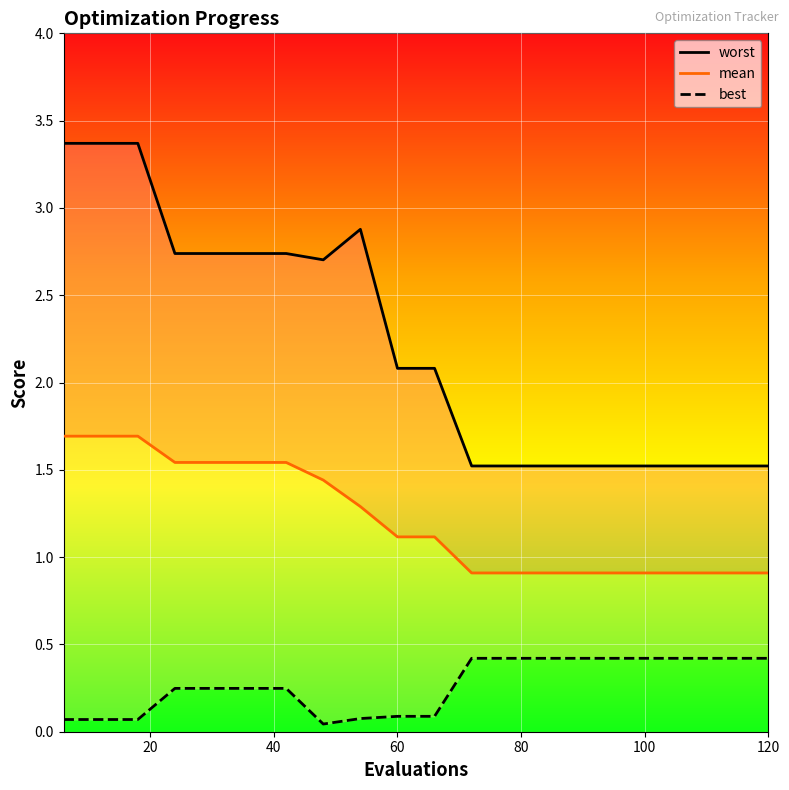

Reading right to left, what are all the values shown in this chart?

mean: 0.9	0.9	0.9	0.9	0.9	0.9	0.9	0.9	0.9	1.1	1.1	1.3	1.4	1.5	1.5	1.5	1.5	1.7	1.7	1.7
best: 0.4	0.4	0.4	0.4	0.4	0.4	0.4	0.4	0.4	0.1	0.1	0.1	0.0	0.2	0.2	0.2	0.2	0.1	0.1	0.1
worst: 1.5	1.5	1.5	1.5	1.5	1.5	1.5	1.5	1.5	2.1	2.1	2.9	2.7	2.7	2.7	2.7	2.7	3.4	3.4	3.4